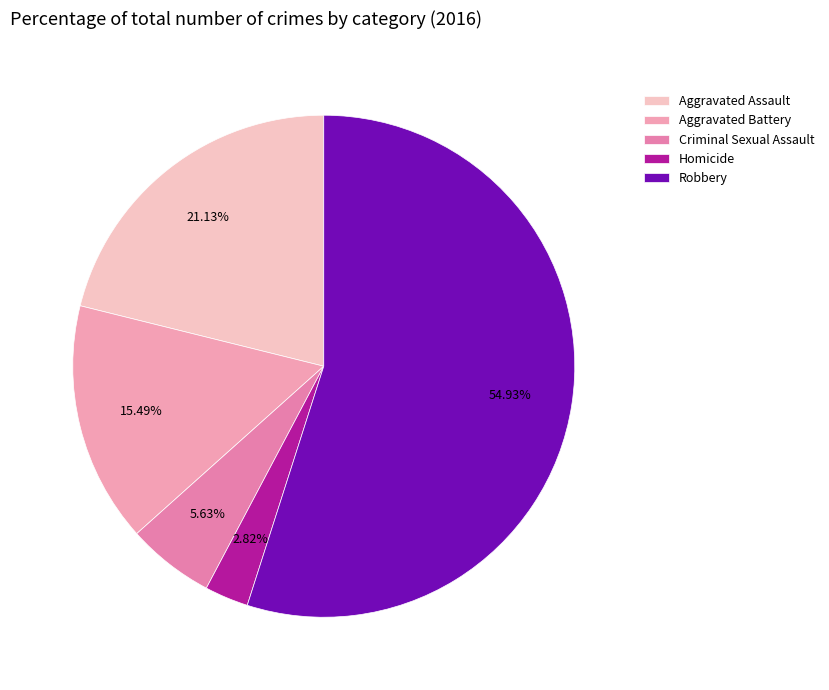

How many slices are in this pie chart?

5